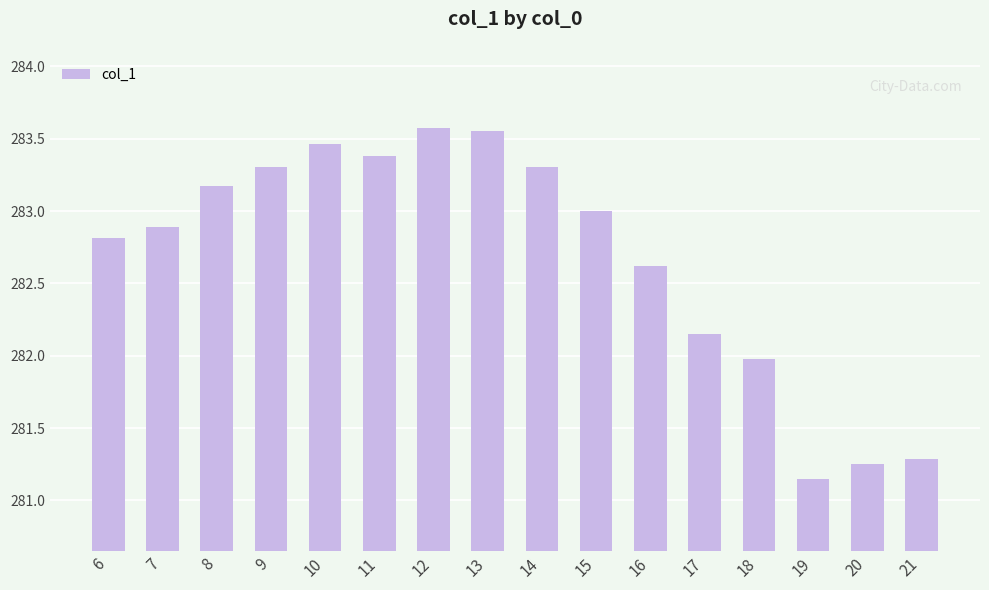

Which label corresponds to the smallest value in the chart?

19